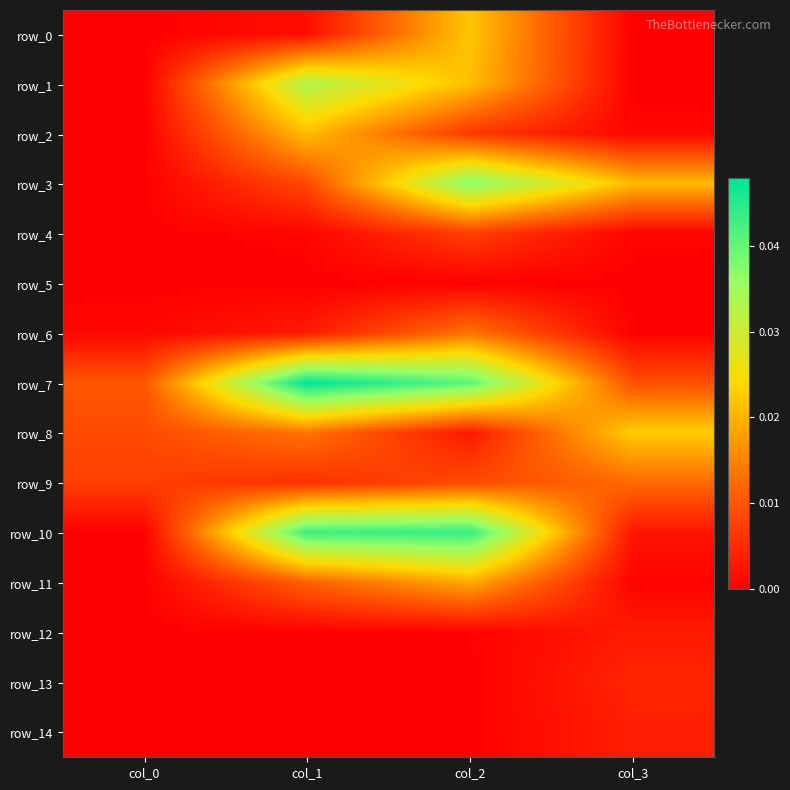

At which category is the sum across all series the highest?

col_2